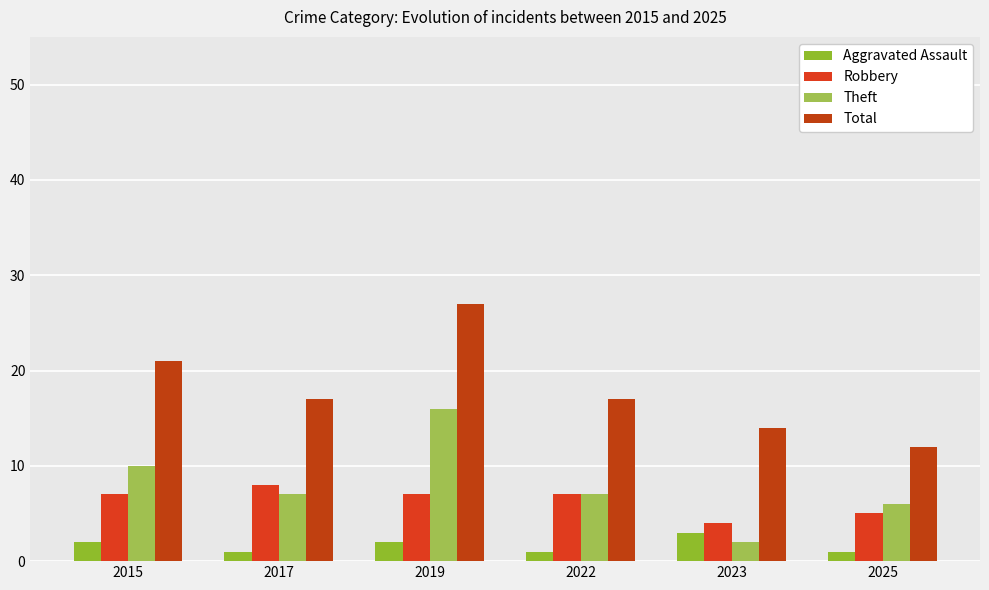

Reading left to right, what are all the values shown in this chart?

Aggravated Assault: 2	1	2	1	3	1
Robbery: 7	8	7	7	4	5
Theft: 10	7	16	7	2	6
Total: 21	17	27	17	14	12